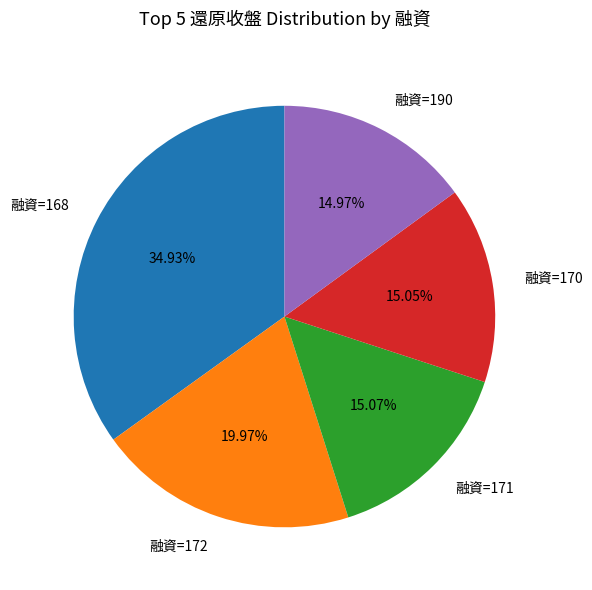

Which has a higher value, 融資=168 or 融資=171?

融資=168